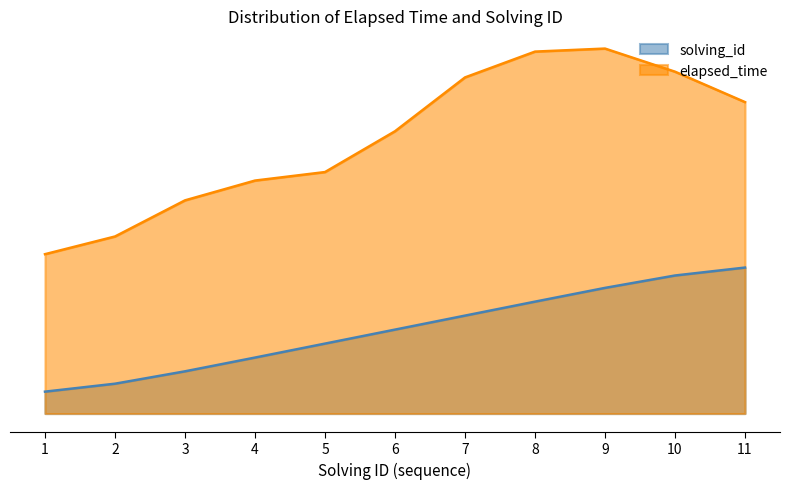

What value does the data have at 1?

1805.1